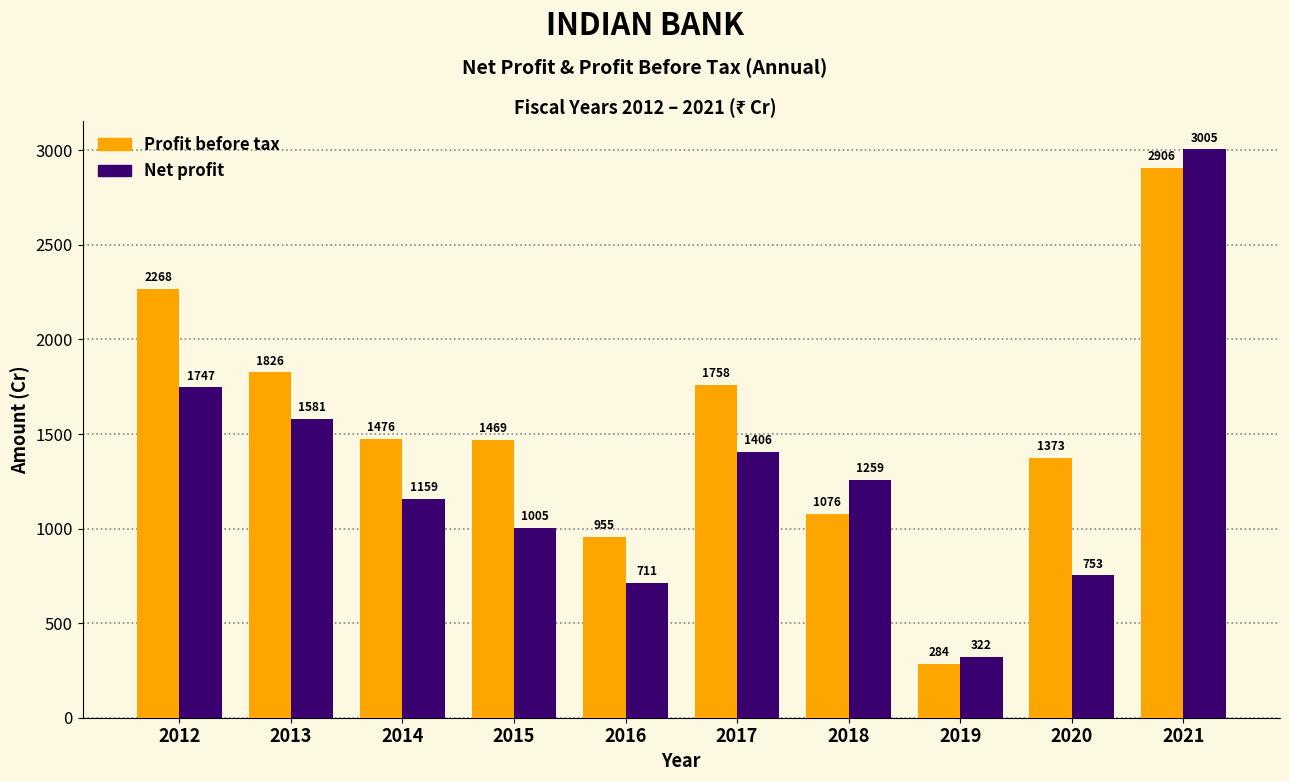

Rank the series at 2017 from highest to lowest value.

Profit before tax, Net profit